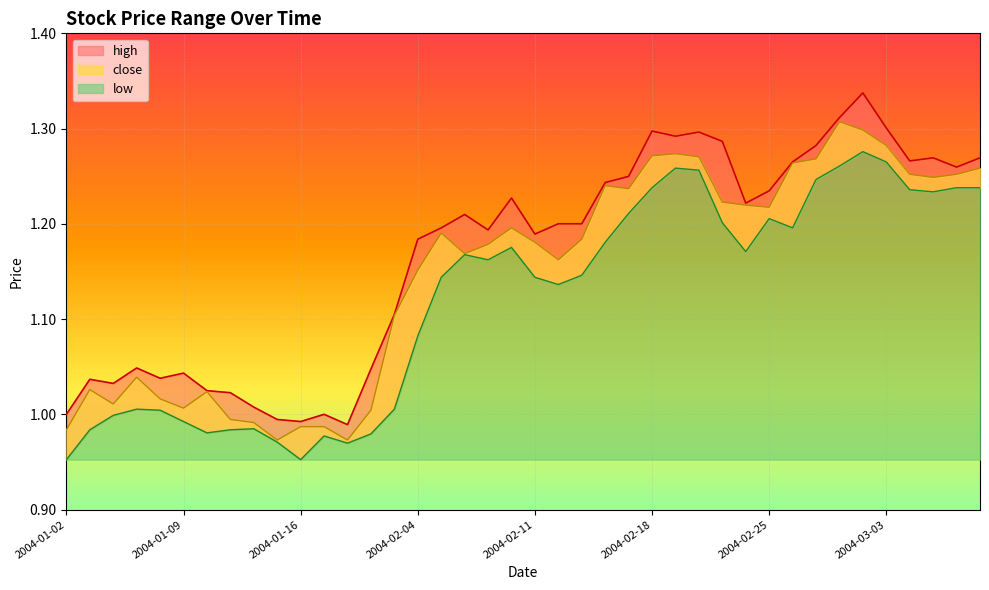

What is the average value of the low series?

1.1